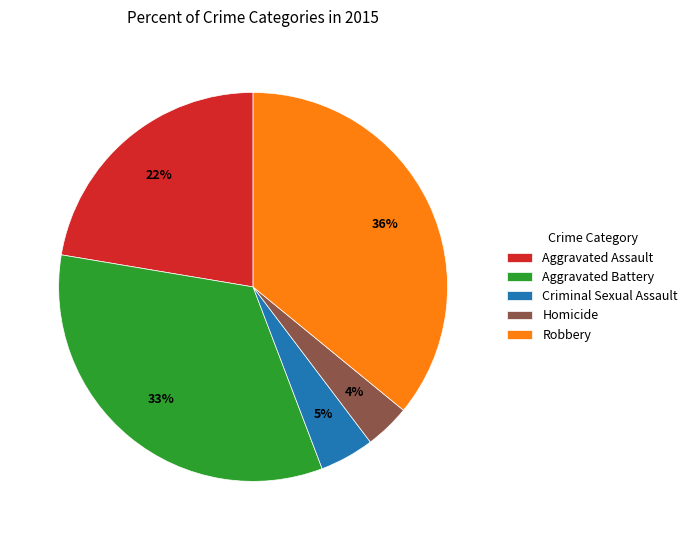

To the nearest percent, what percentage of the pie is Robbery?

36%